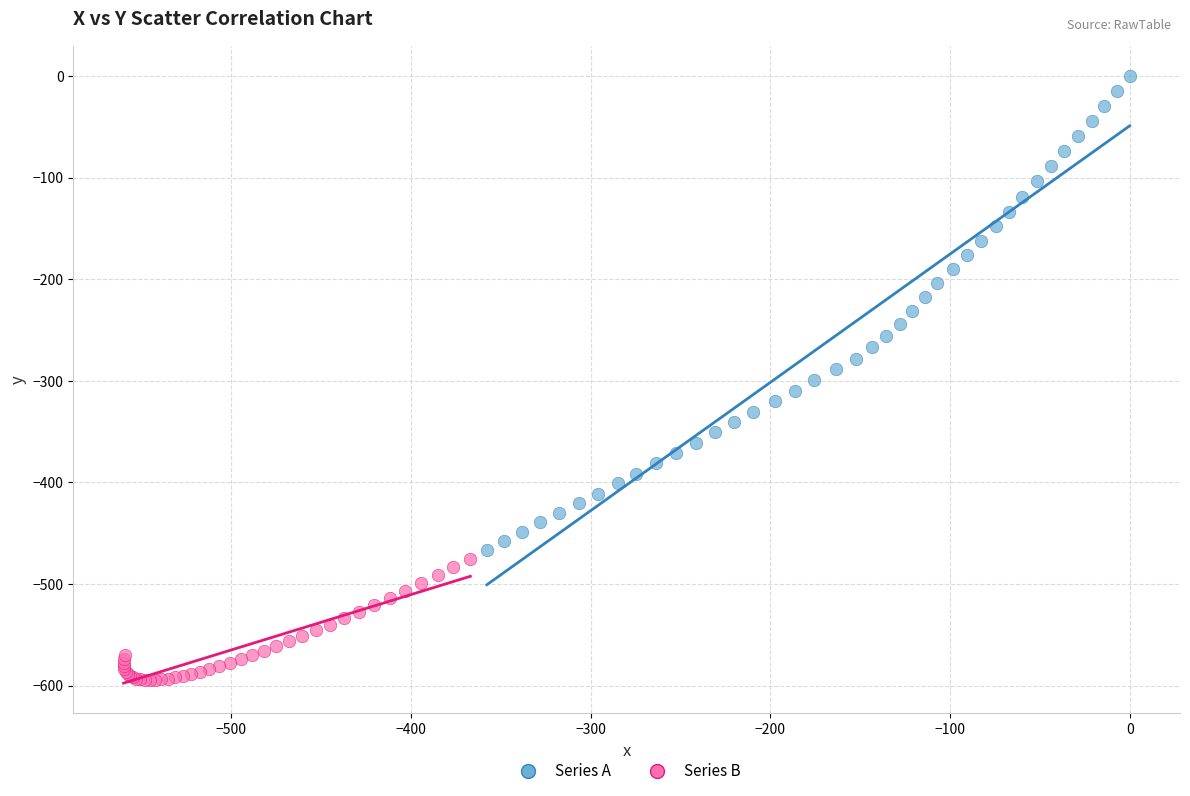

Which series has the widest spread of Y values?

Series A